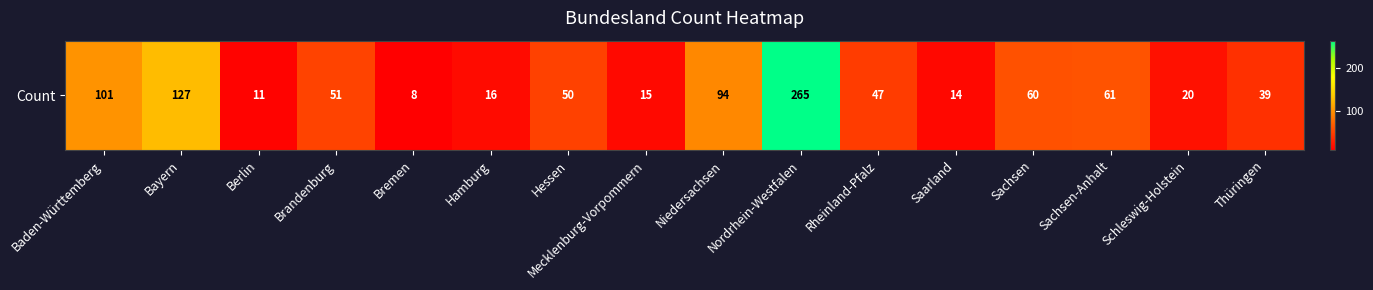

What is the change in value from Brandenburg to Saarland?

-37